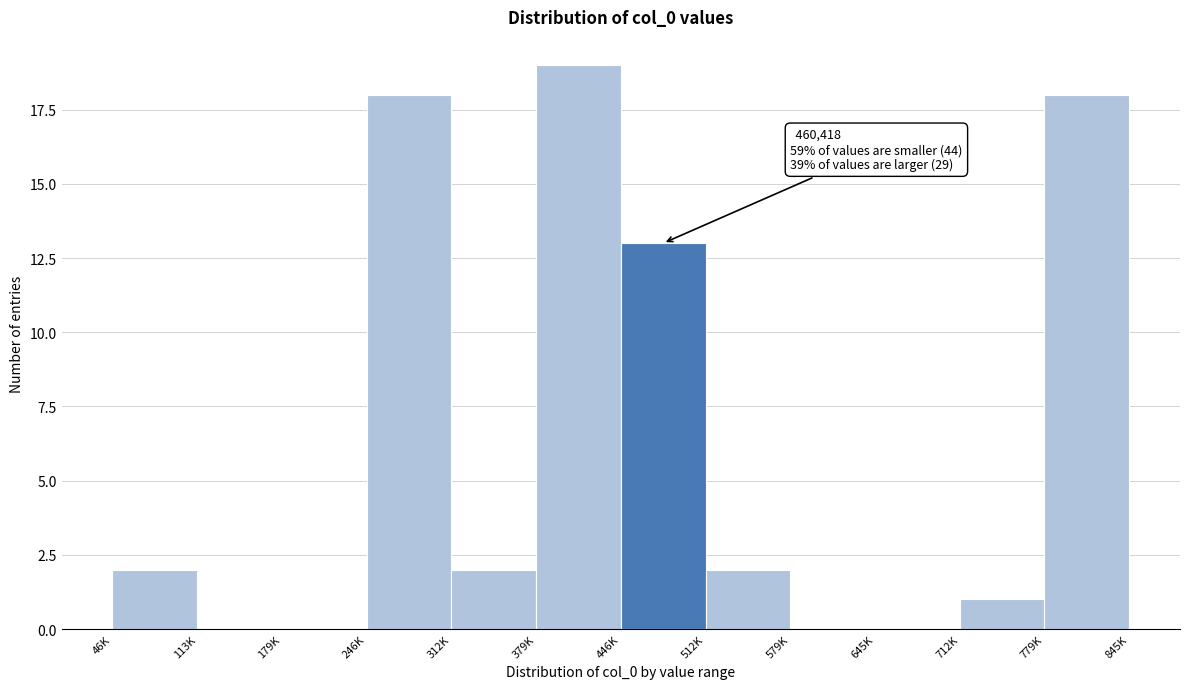

Reading left to right, transcribe all the data shown in this chart.

46K=2	113K=0	179K=0	246K=18	312K=2	379K=19	446K=13	512K=2	579K=0	645K=0	712K=1	779K=18